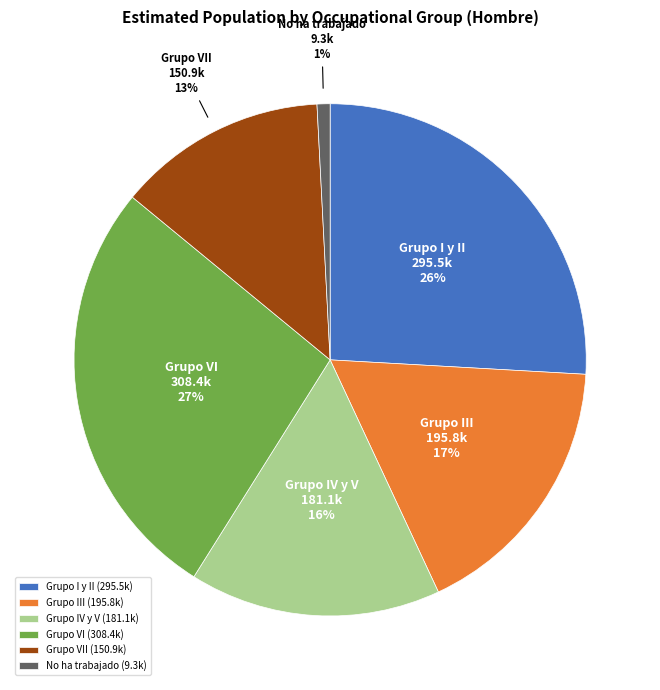

Is the sum of No ha trabajado and Grupo I y II greater than half?

No